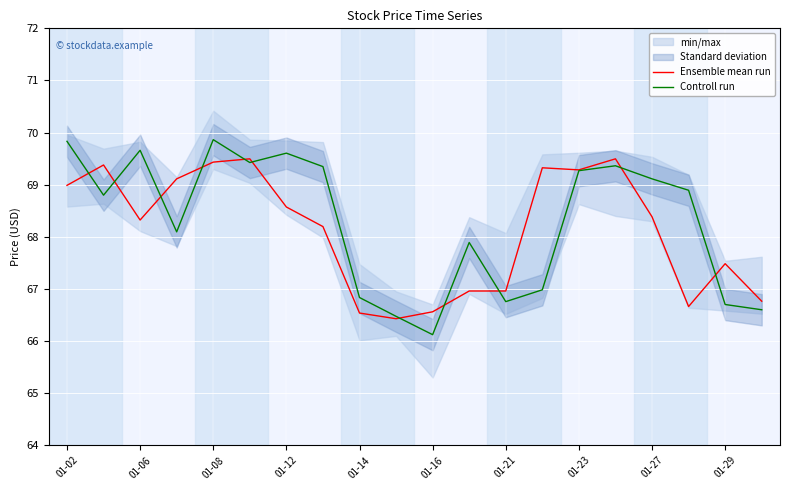

True or false: Controll run has a value of 106.9 at 01-16.

False